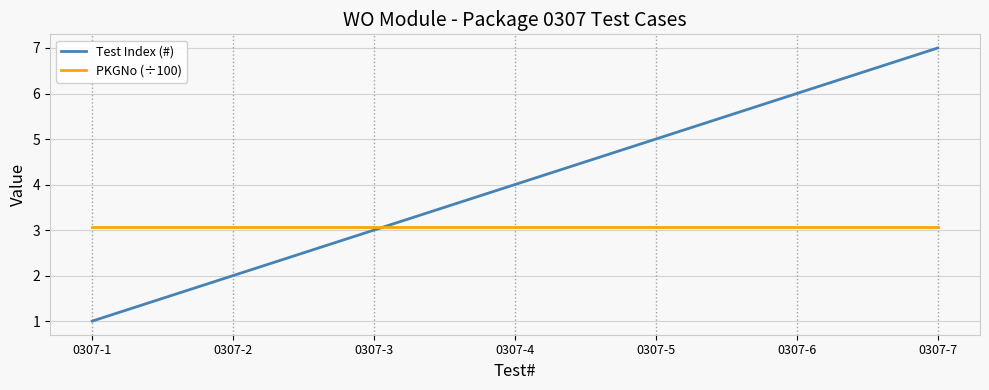

How many intersections are there between Test Index (#) and PKGNo (÷100)?

1